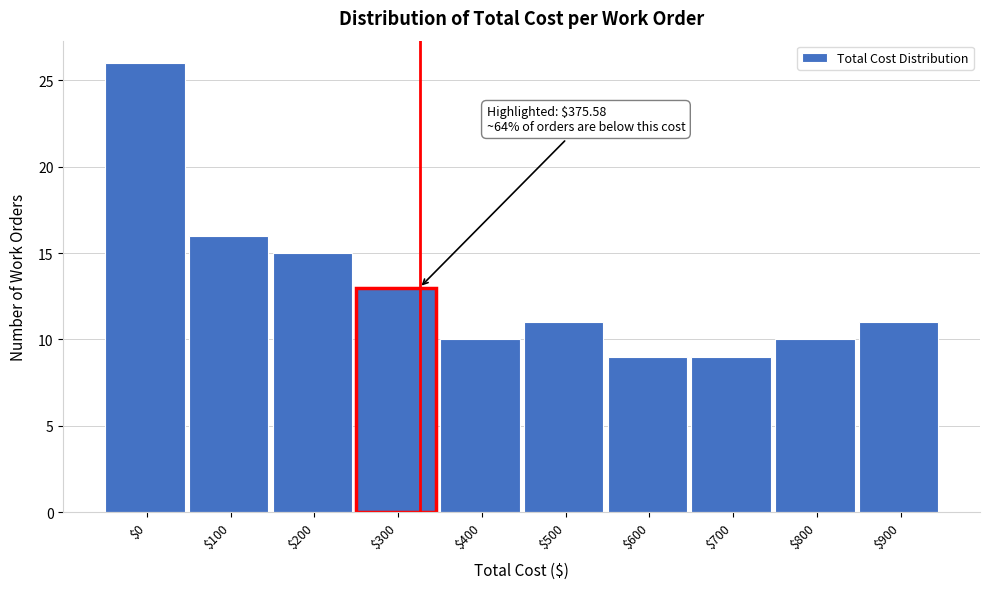

What is the value of the 4th bar from the left?

13